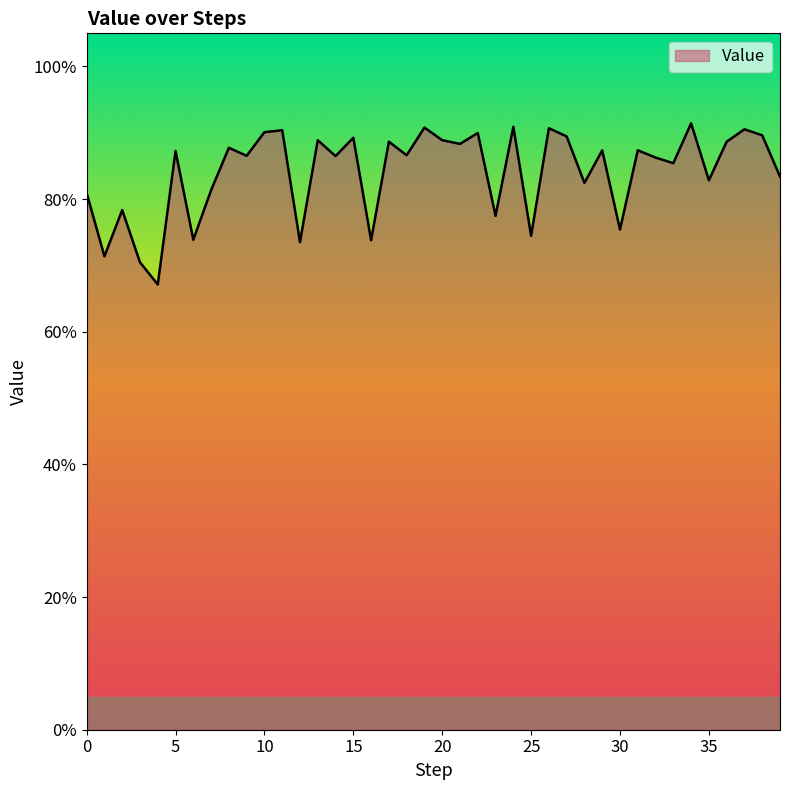

Is this an area chart (filled region under the line)?

Yes